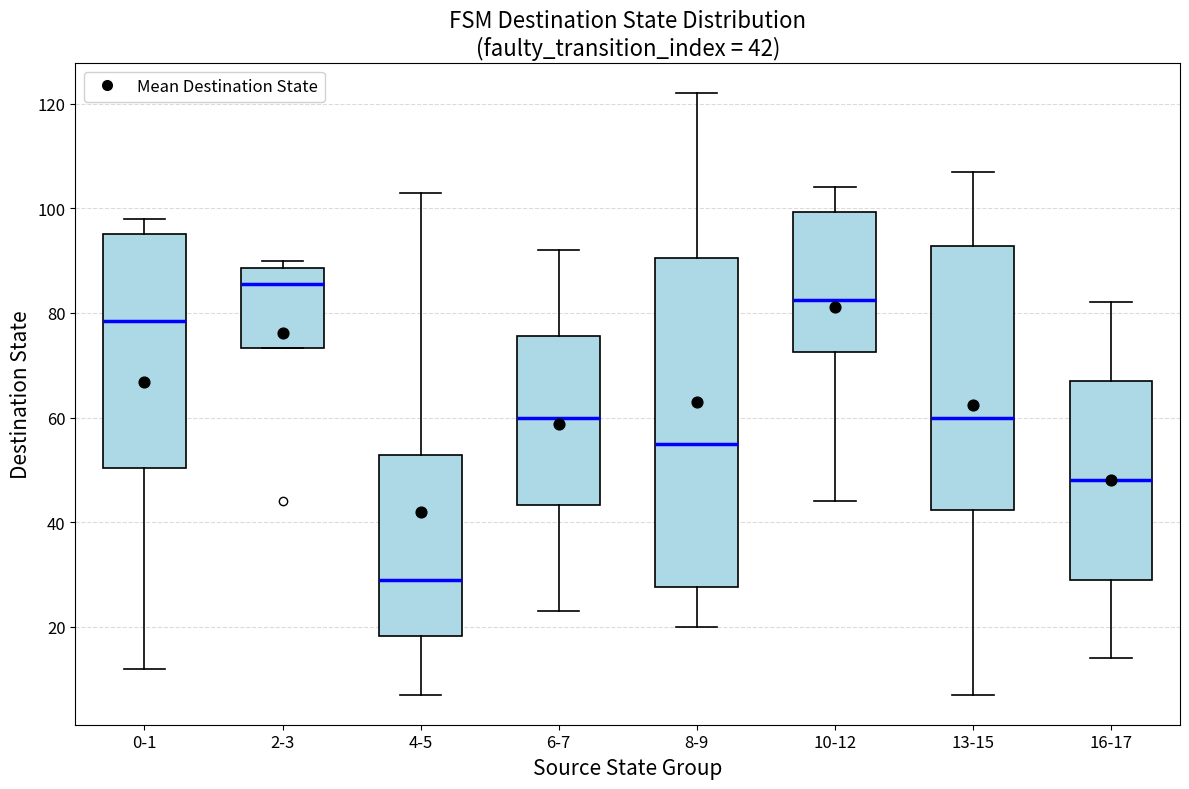

Which box is the tallest, from its lower edge to its upper edge?

8-9